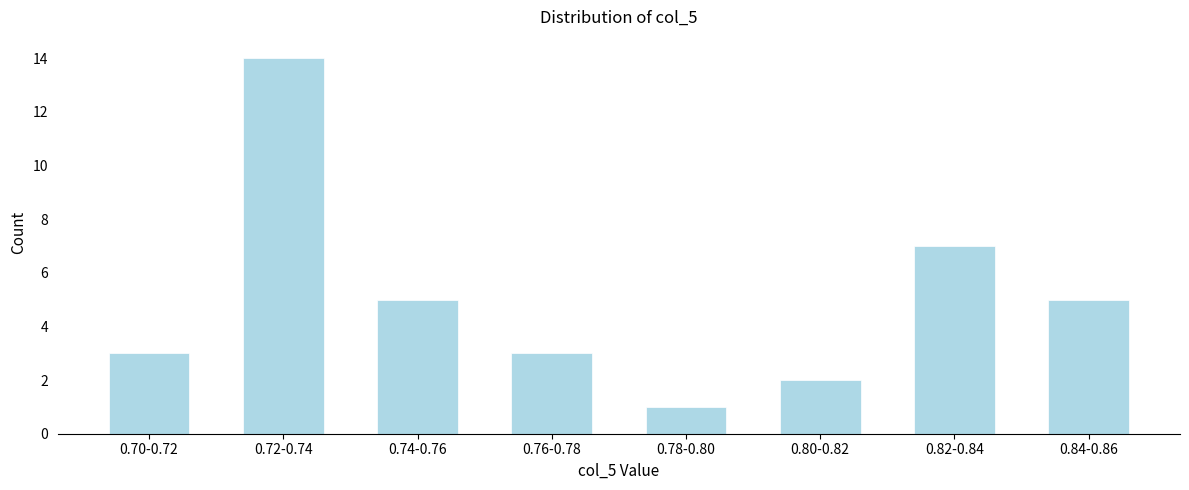

Reading right to left, what are all the values shown in this chart?

5	7	2	1	3	5	14	3